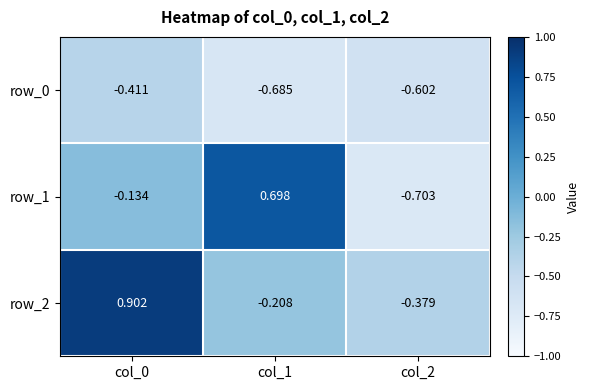

The row_0 series shows -0.3 at col_0. True or false?

False